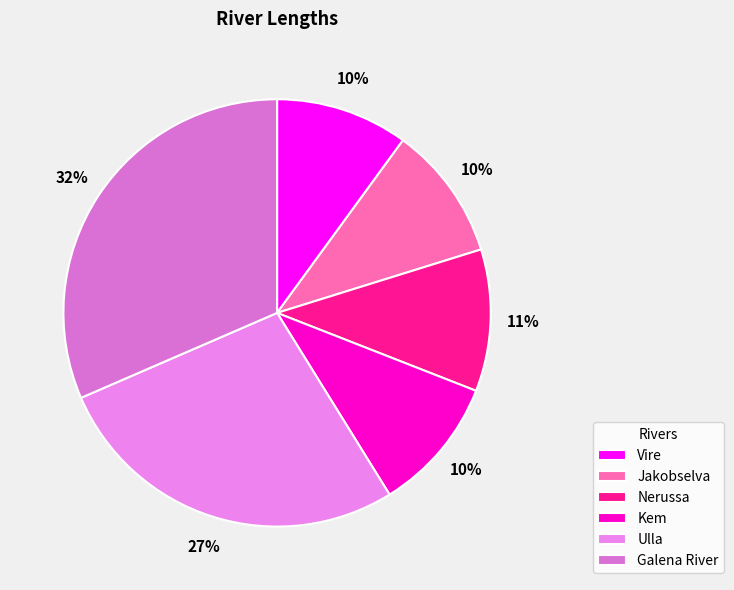

To the nearest percent, what percentage of the pie is Ulla?

27%